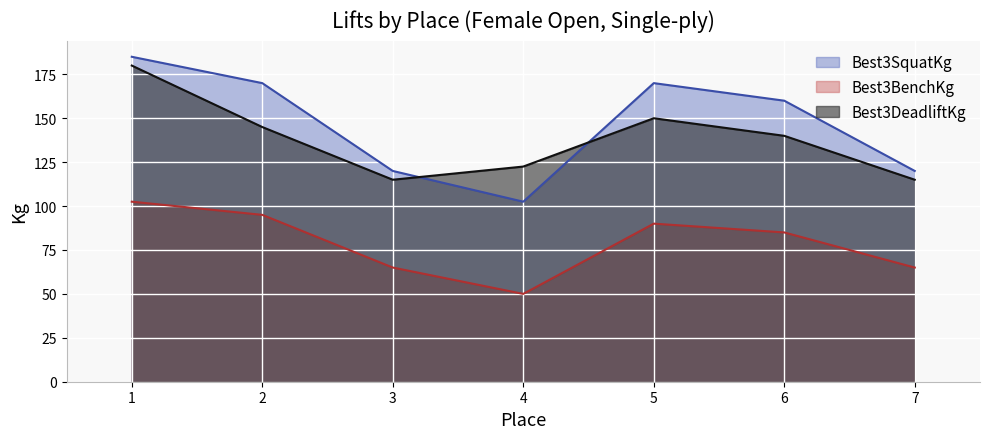

How many times do Best3SquatKg and Best3DeadliftKg cross each other?

2